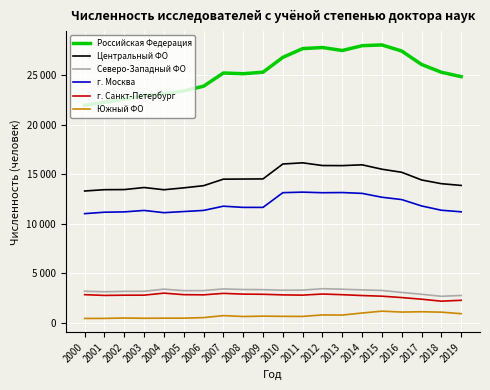

Rank the categories by г. Москва value from highest to lowest.

2011, 2013, 2010, 2012, 2014, 2015, 2016, 2017, 2007, 2008, 2009, 2018, 2006, 2003, 2005, 2019, 2002, 2001, 2004, 2000